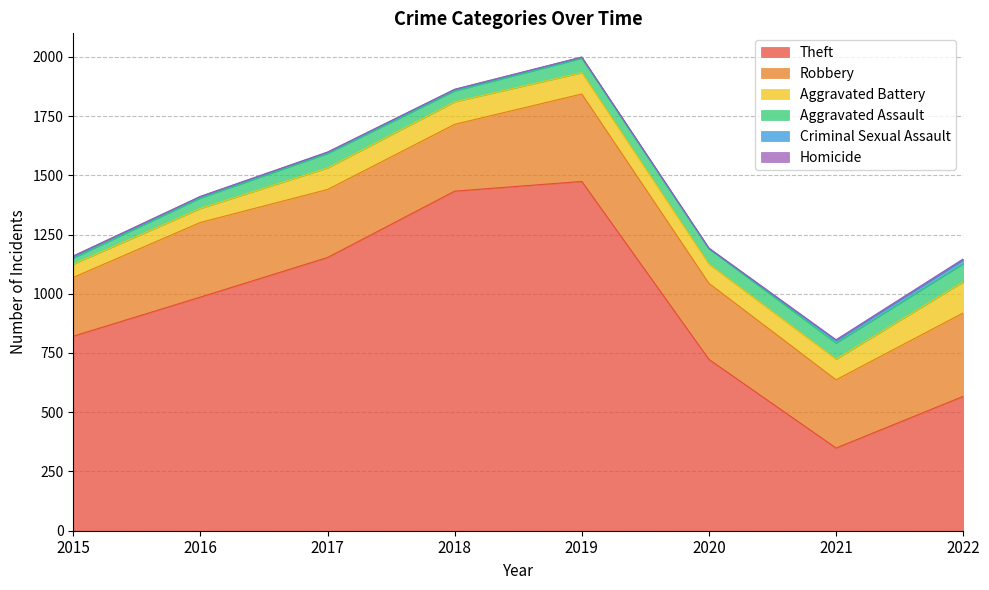

Reading left to right, what are all the values shown in this chart?

Theft: 2015=821	2016=986	2017=1153	2018=1433	2019=1474	2020=723	2021=349	2022=567
Robbery: 2015=248	2016=315	2017=287	2018=282	2019=369	2020=321	2021=288	2022=352
Aggravated Battery: 2015=56	2016=59	2017=91	2018=95	2019=90	2020=81	2021=87	2022=131
Aggravated Assault: 2015=26	2016=44	2017=61	2018=46	2019=61	2020=65	2021=68	2022=77
Criminal Sexual Assault: 2015=8	2016=6	2017=5	2018=6	2019=4	2020=1	2021=11	2022=16
Homicide: 2015=0	2016=1	2017=1	2018=1	2019=1	2020=2	2021=3	2022=4